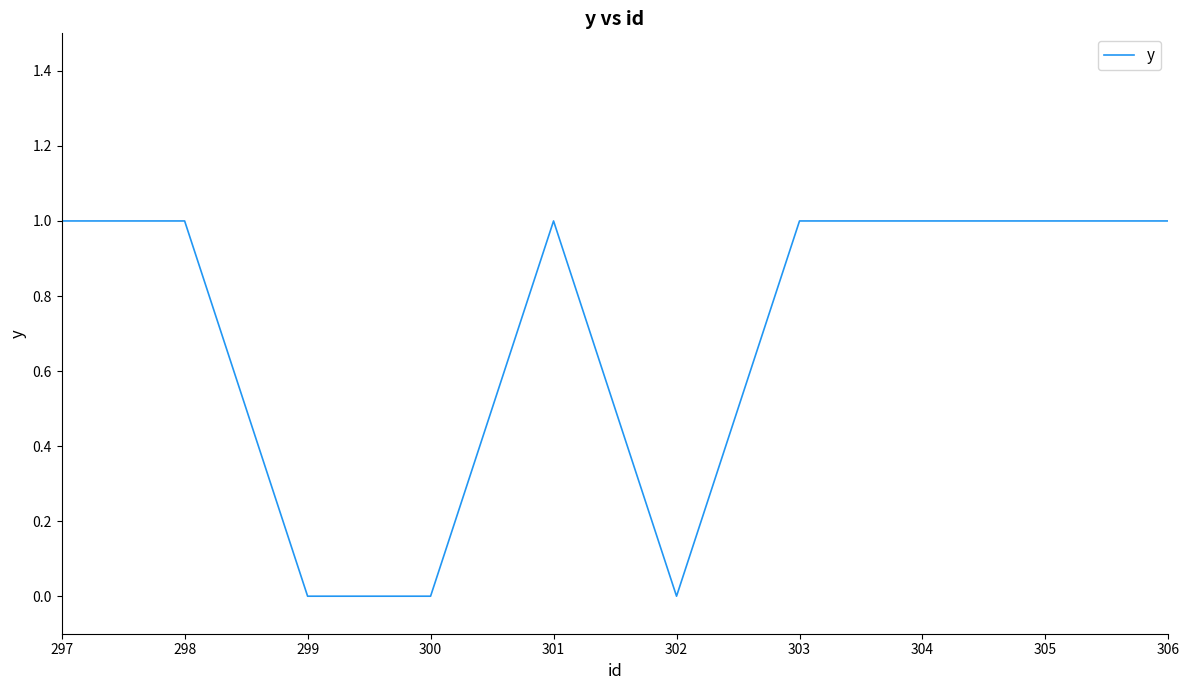

What is the change in value from 302 to 303?

+1